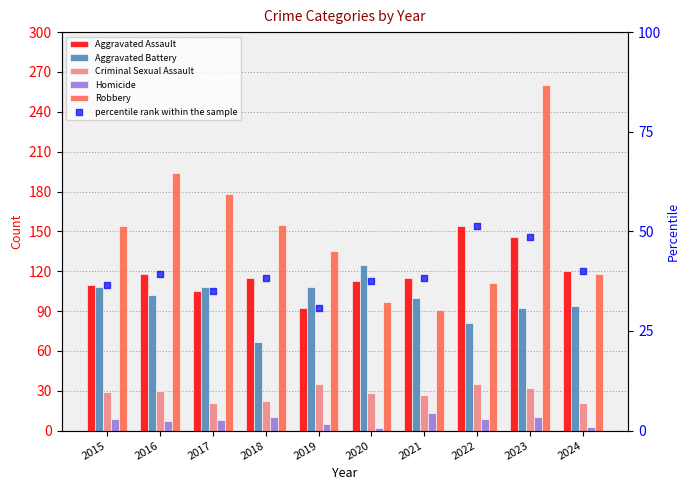

At how many categories does at least one series exceed 101?

10